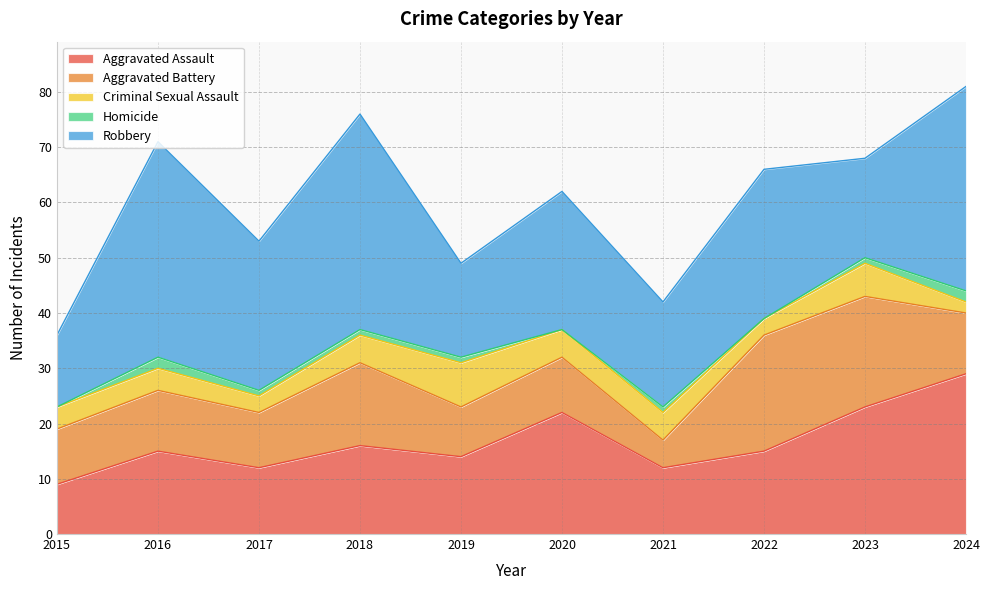

At which label does Aggravated Battery reach its peak?

2022